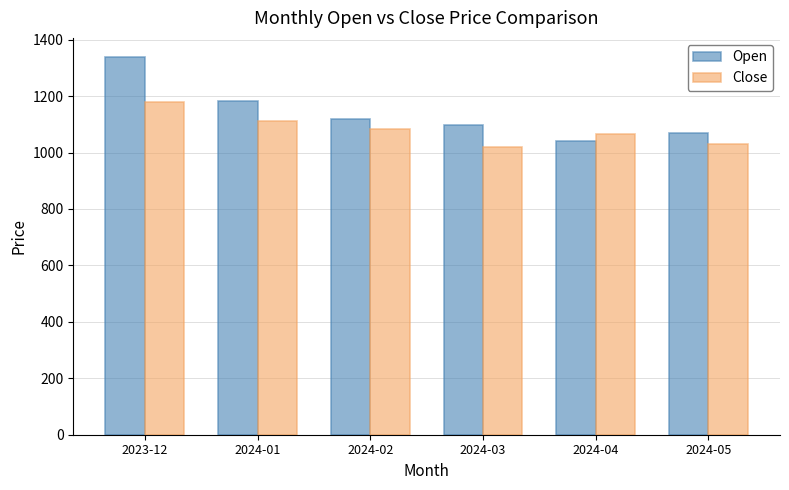

What is the greatest value displayed?

1339.3